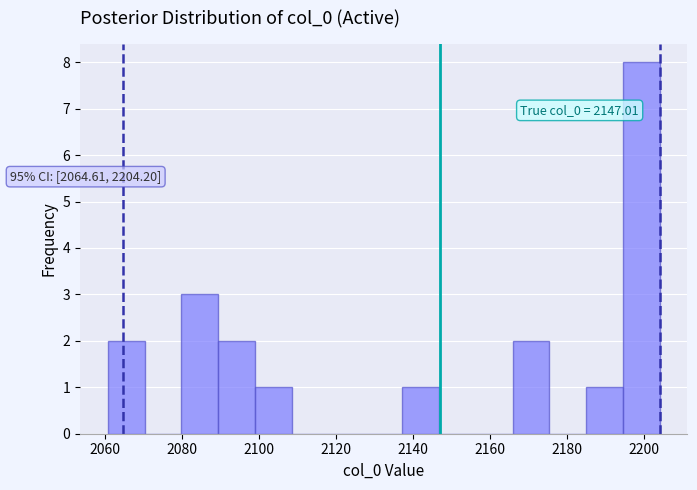

Which range on the x-axis has the tallest bar?

2194 to 2204